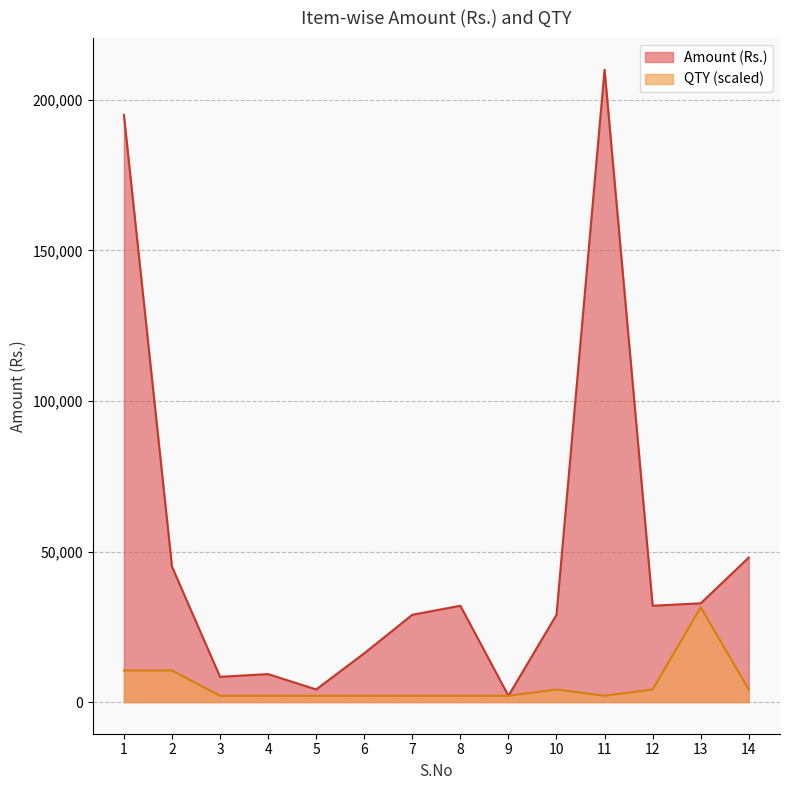

Between 2 and 8, which series saw the biggest shift?

Amount (Rs.)